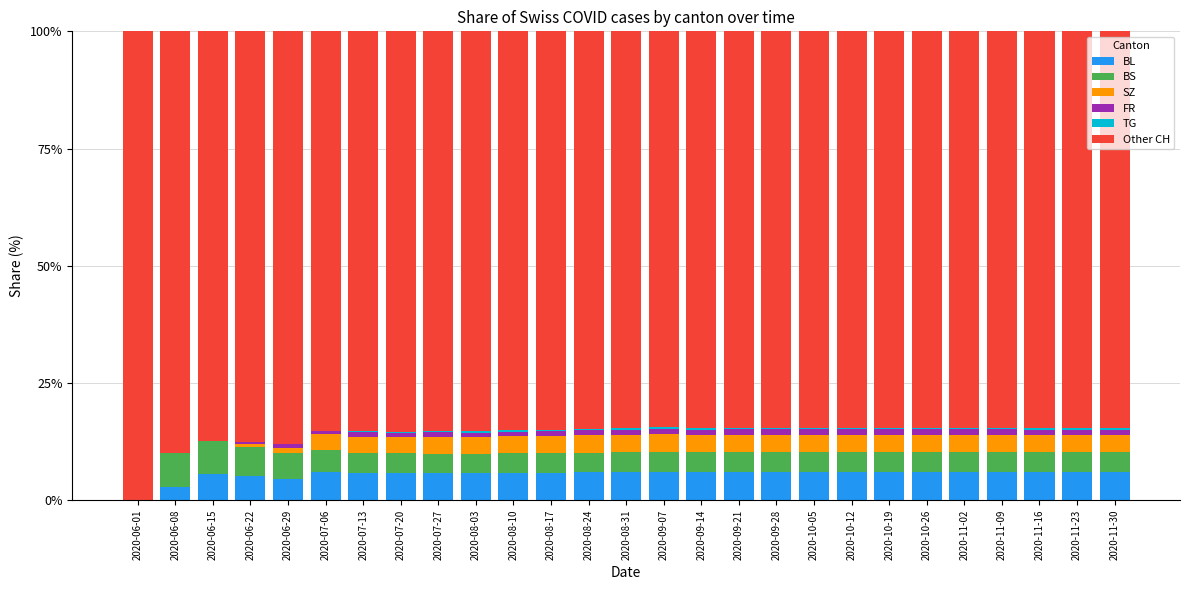

True or false: BL has a value of 6.0 at 2020-10-12.

True